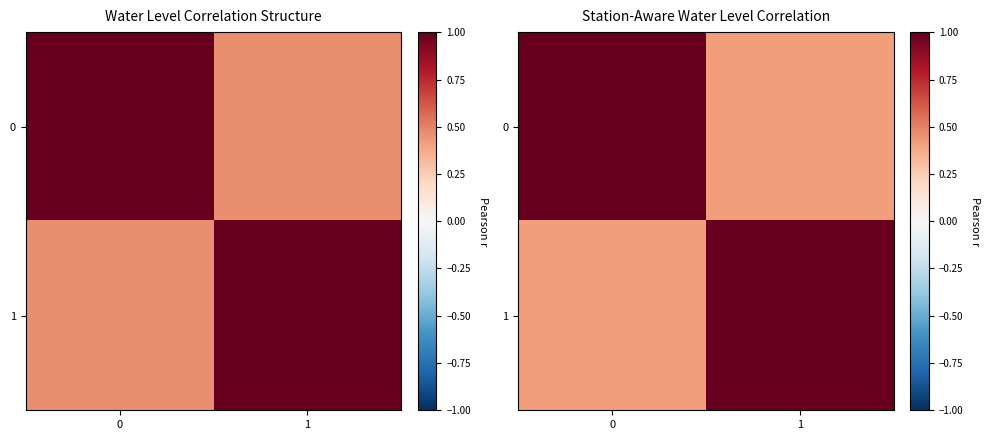

What is the lowest value of the 0 series?

0.4